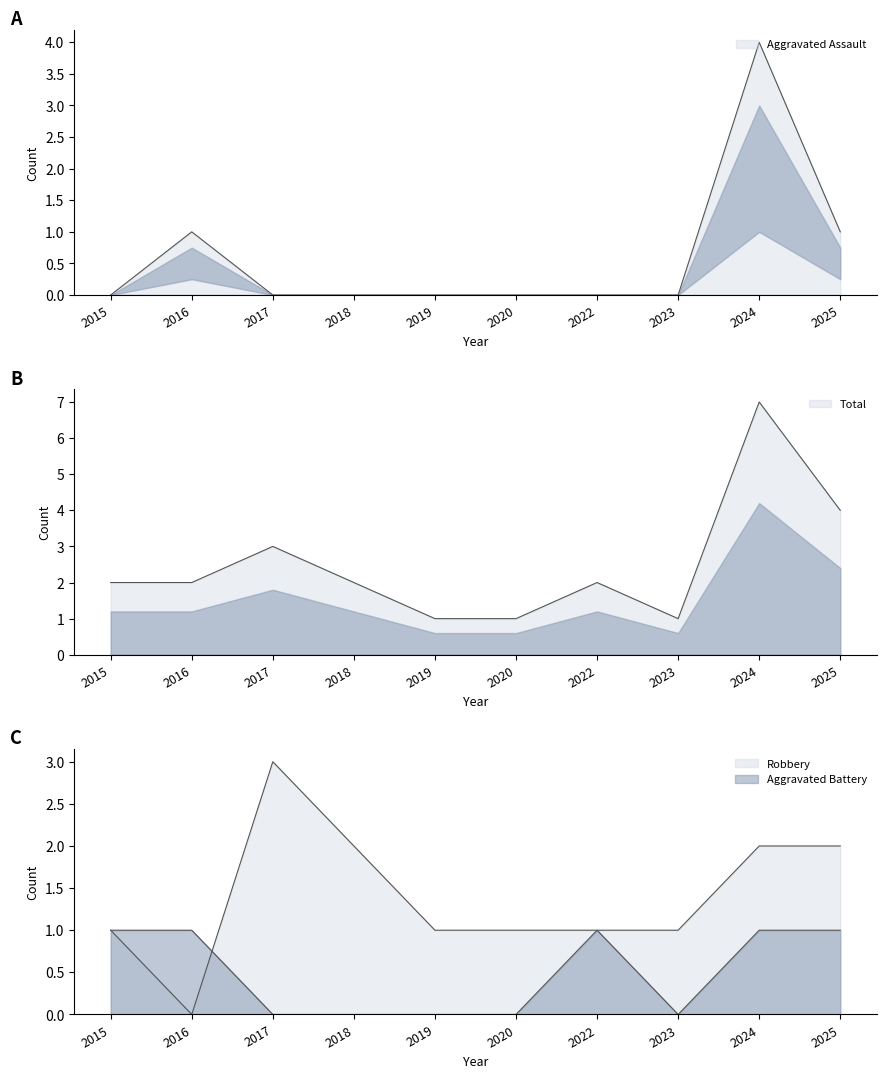

At which label does Total reach its minimum?

2019